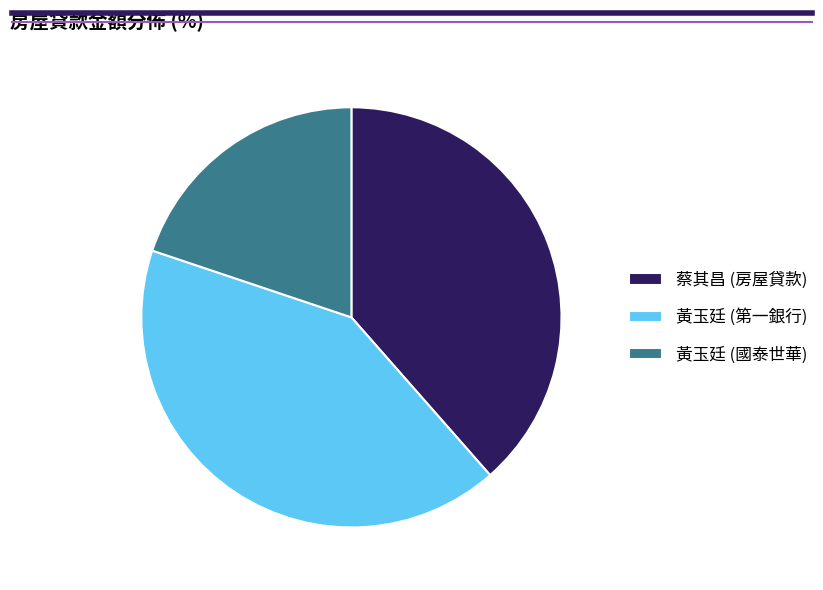

Which slice is the smallest?

黃玉廷 (國泰世華)